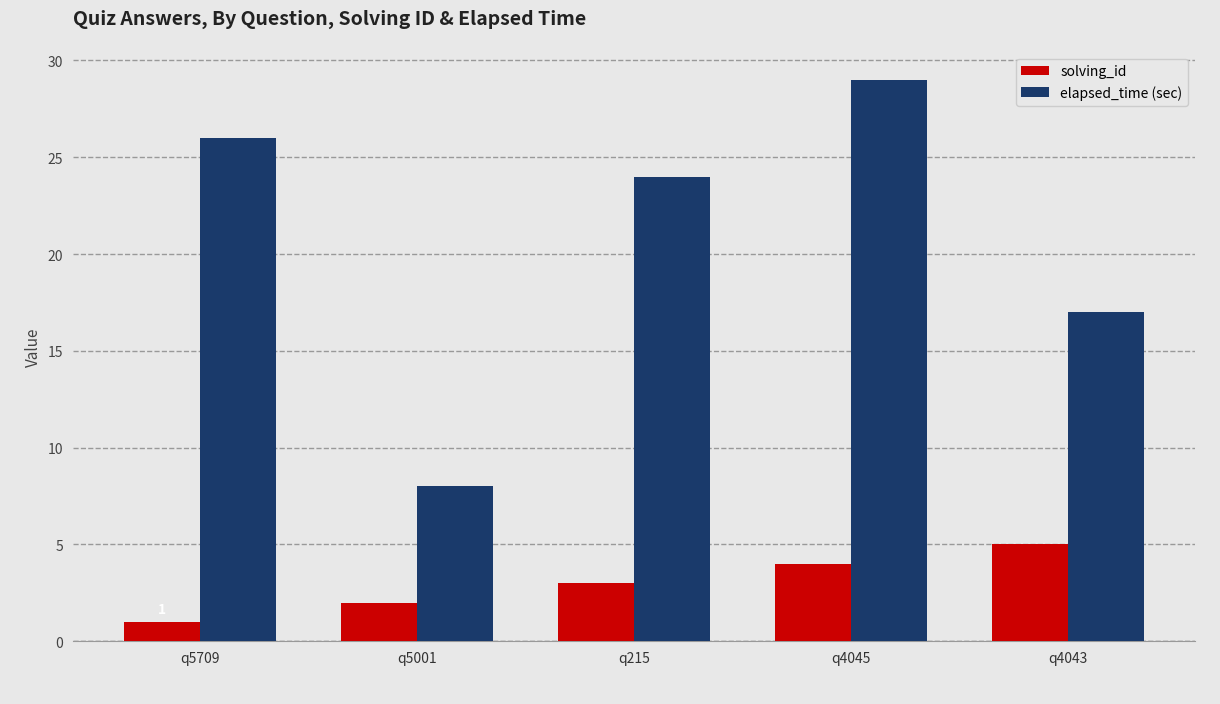

What is the total value across all series at q215?

27